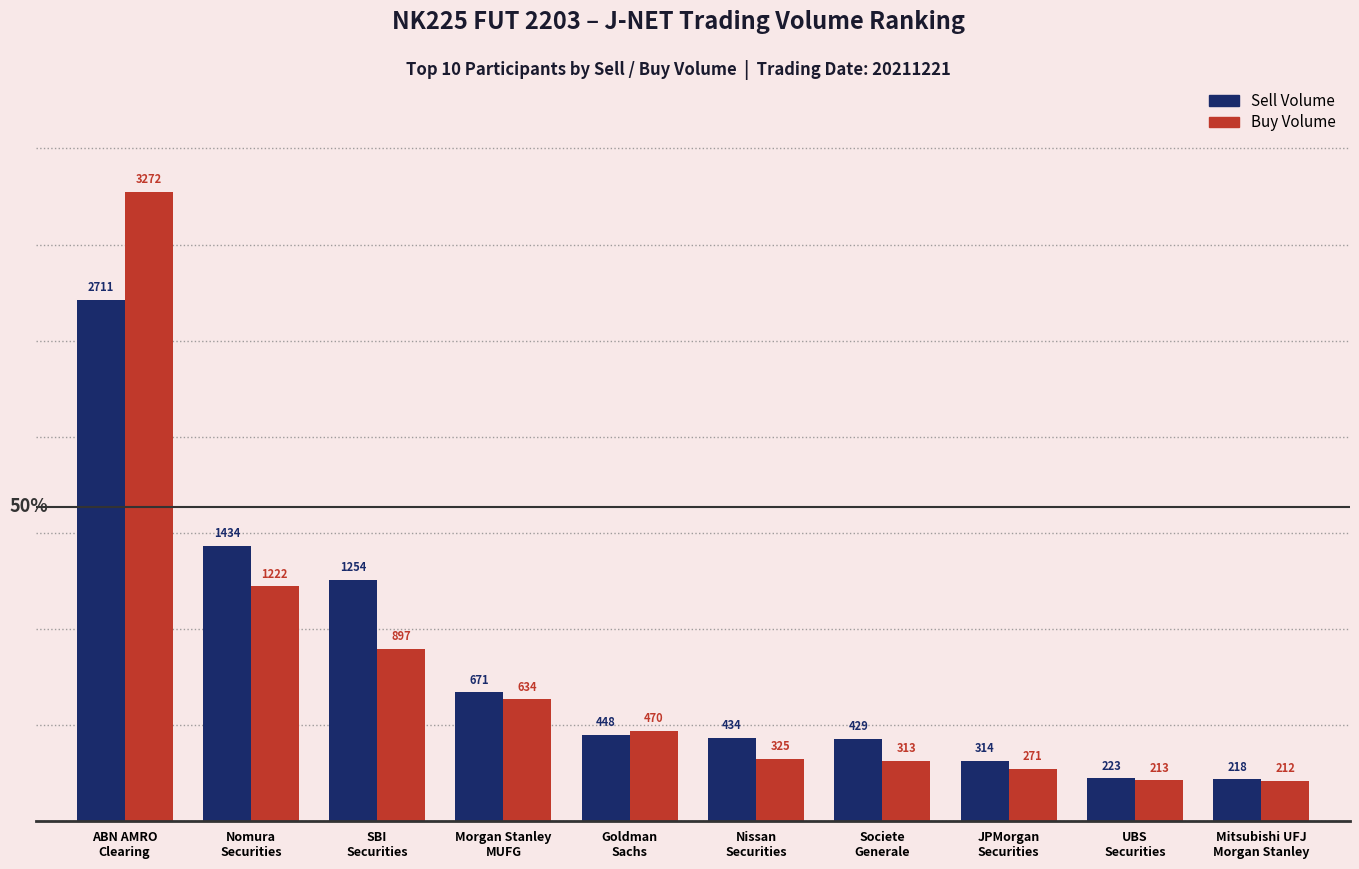

Reading left to right, transcribe all the data shown in this chart.

Sell Volume: 2711	1434	1254	671	448	434	429	314	223	218
Buy Volume: 3272	1222	897	634	470	325	313	271	213	212